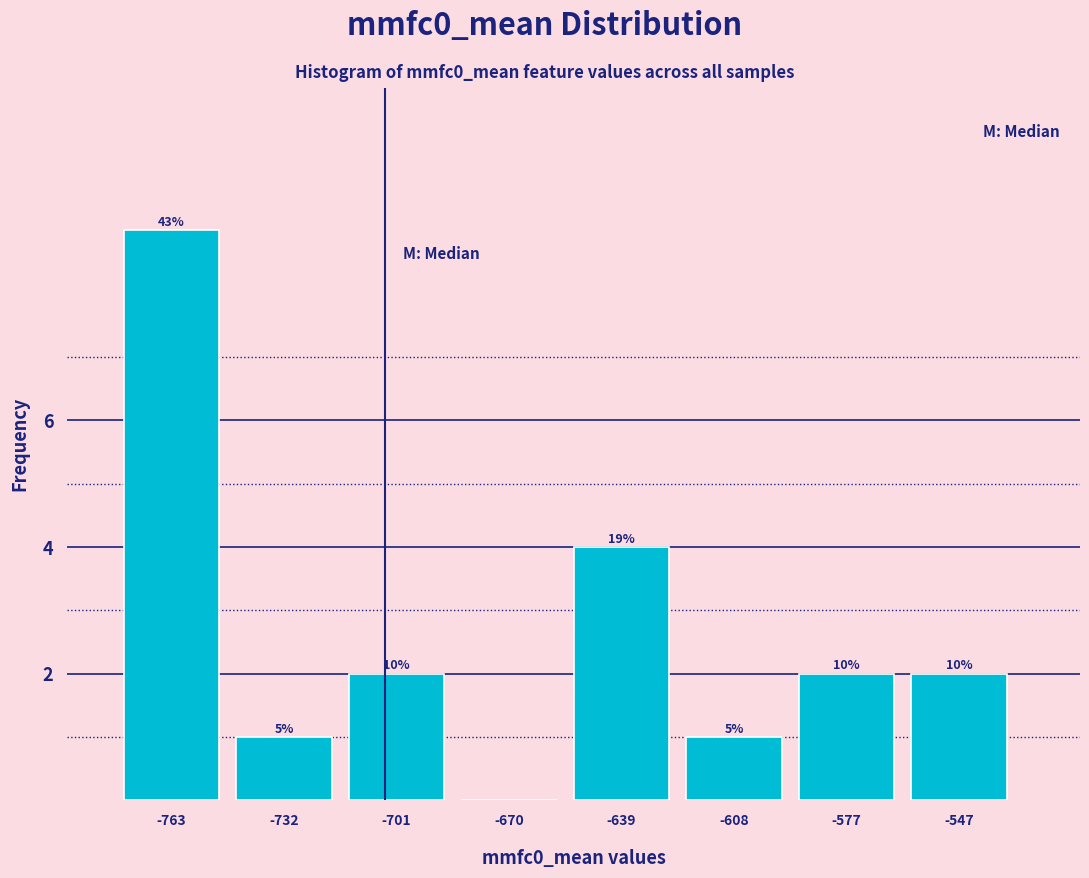

Are the bars horizontal?

No